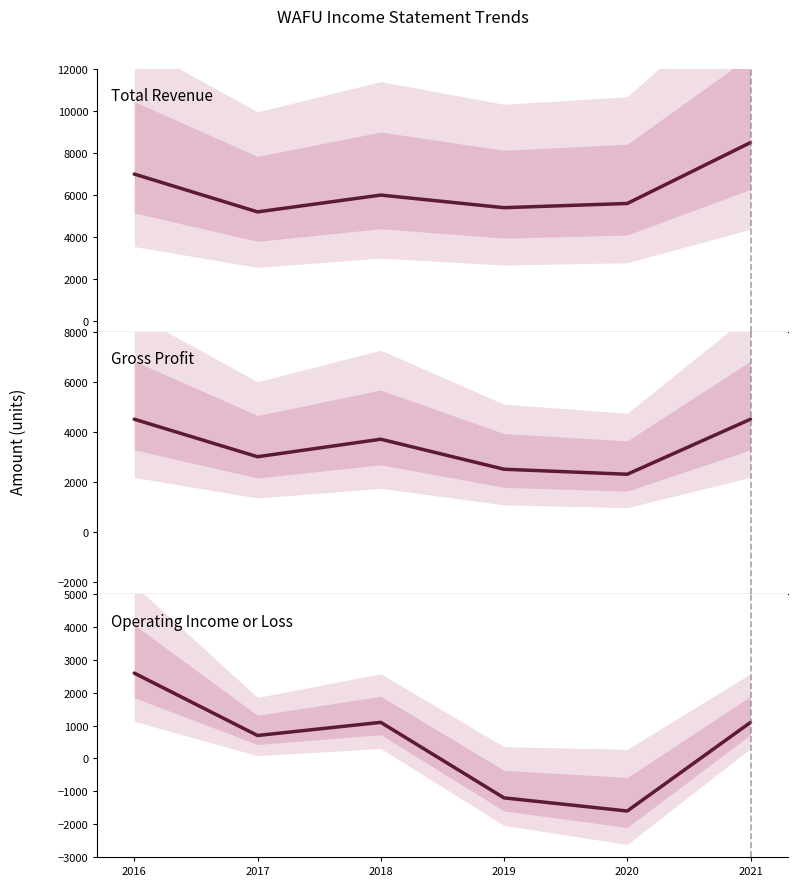

What are all the series names shown in the legend?

Total Revenue, Gross Profit, Operating Income or Loss